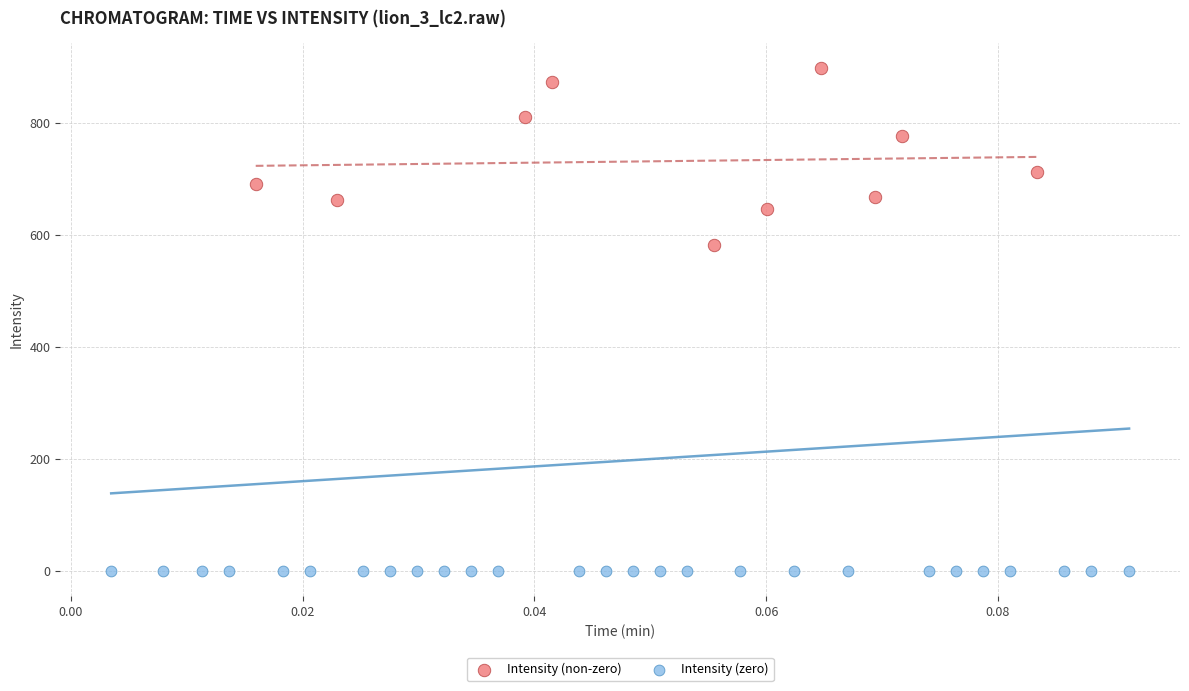

What are all the series names shown in the legend?

Intensity (non-zero), Intensity (zero)